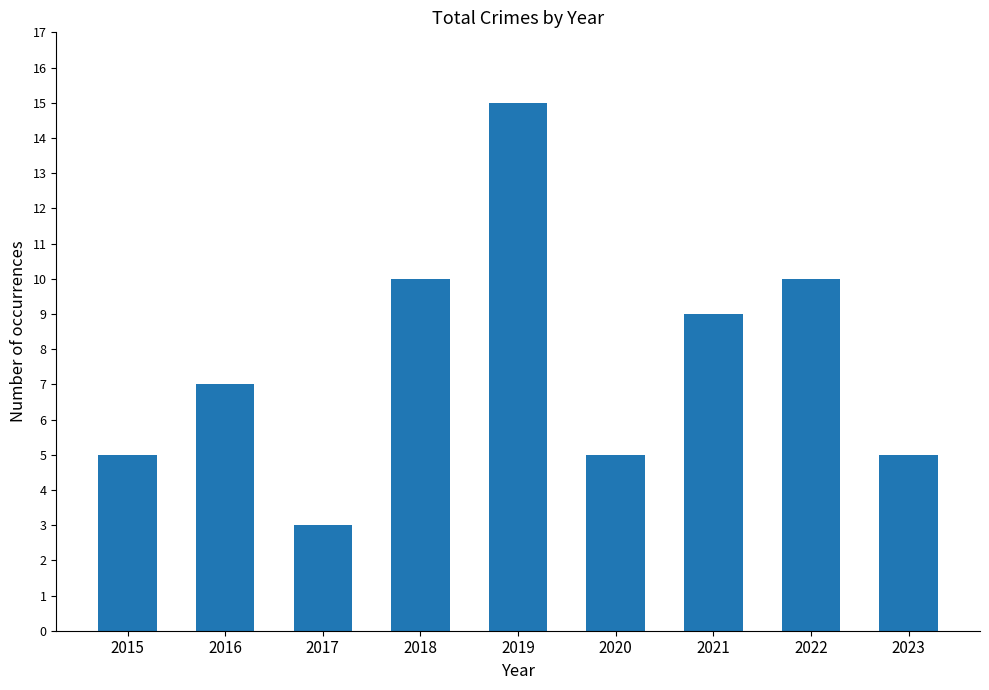

Which has a higher value, 2018 or 2017?

2018